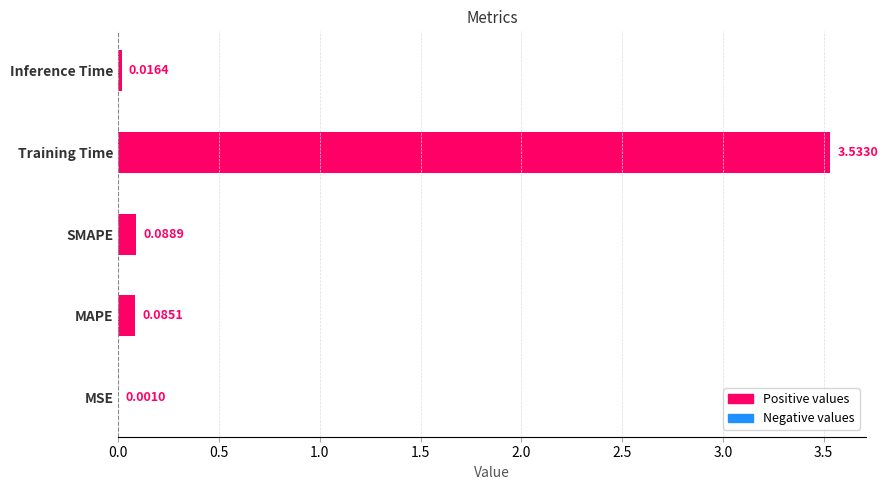

Which category has the highest value across all series?

Training Time